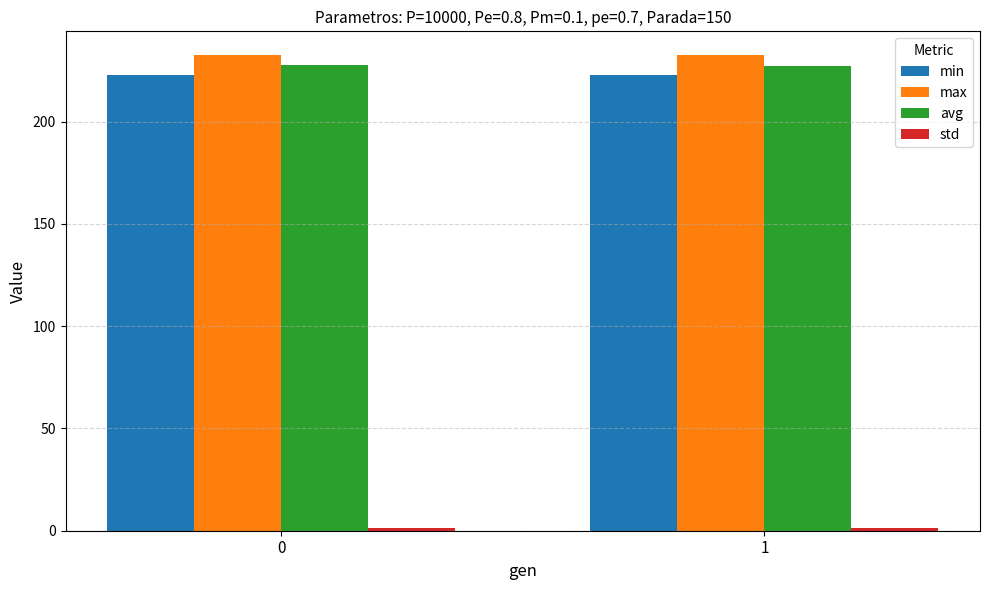

What is the sum of the avg values at 0 and 1?

454.9